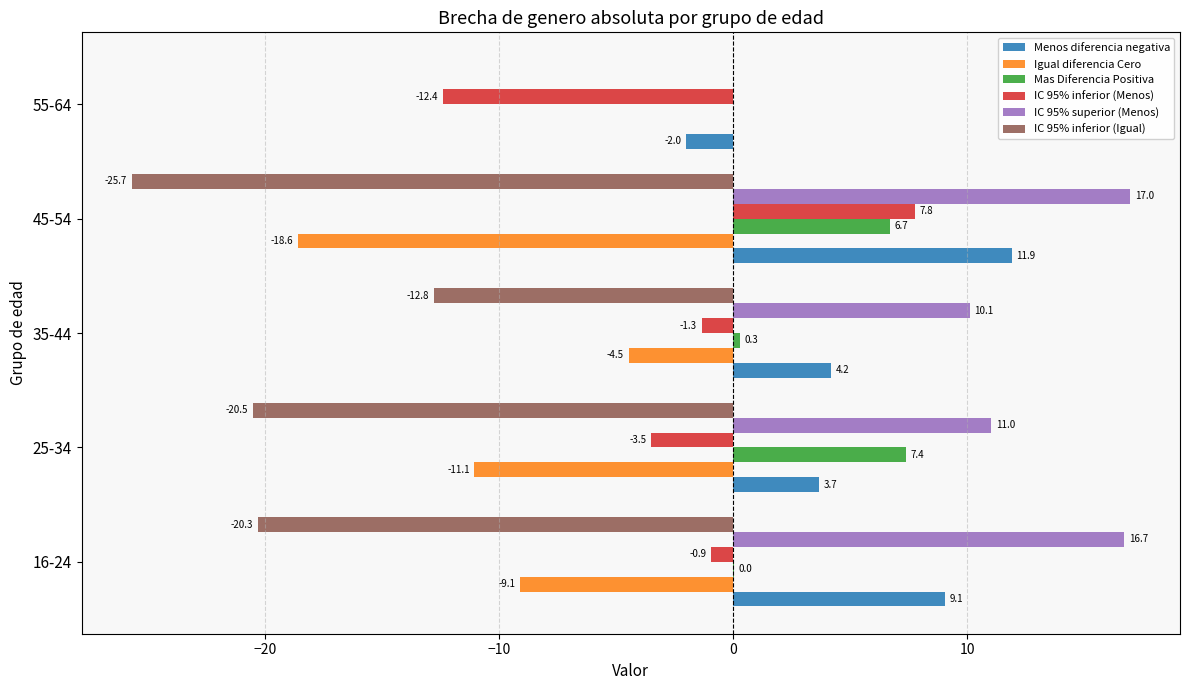

What is the maximum value shown in the chart?

17.0